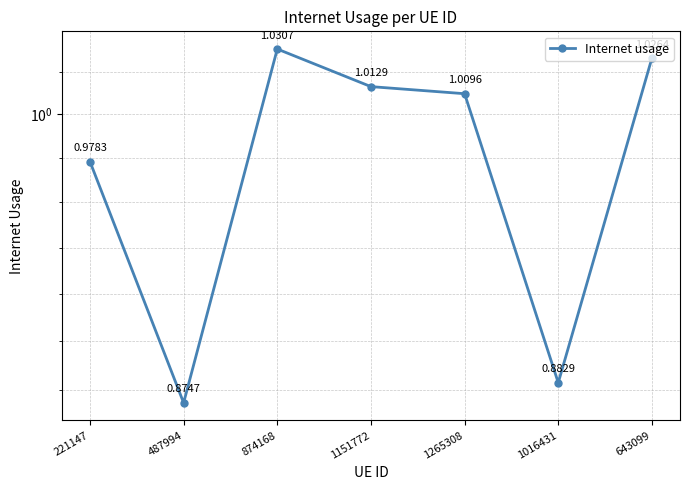

What is the sum of the values at 1151772 and 487994?

1.9